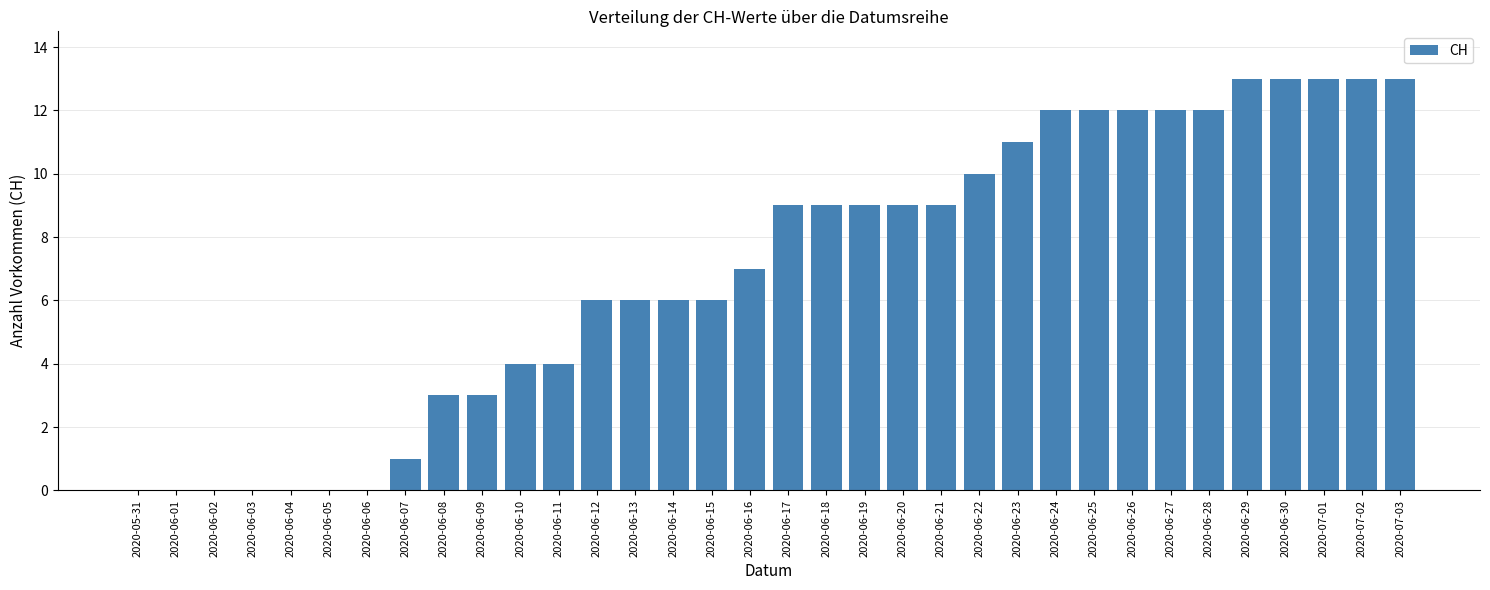

Reading right to left, extract all data points from this chart.

13	13	13	13	13	12	12	12	12	12	11	10	9	9	9	9	9	7	6	6	6	6	4	4	3	3	1	0	0	0	0	0	0	0